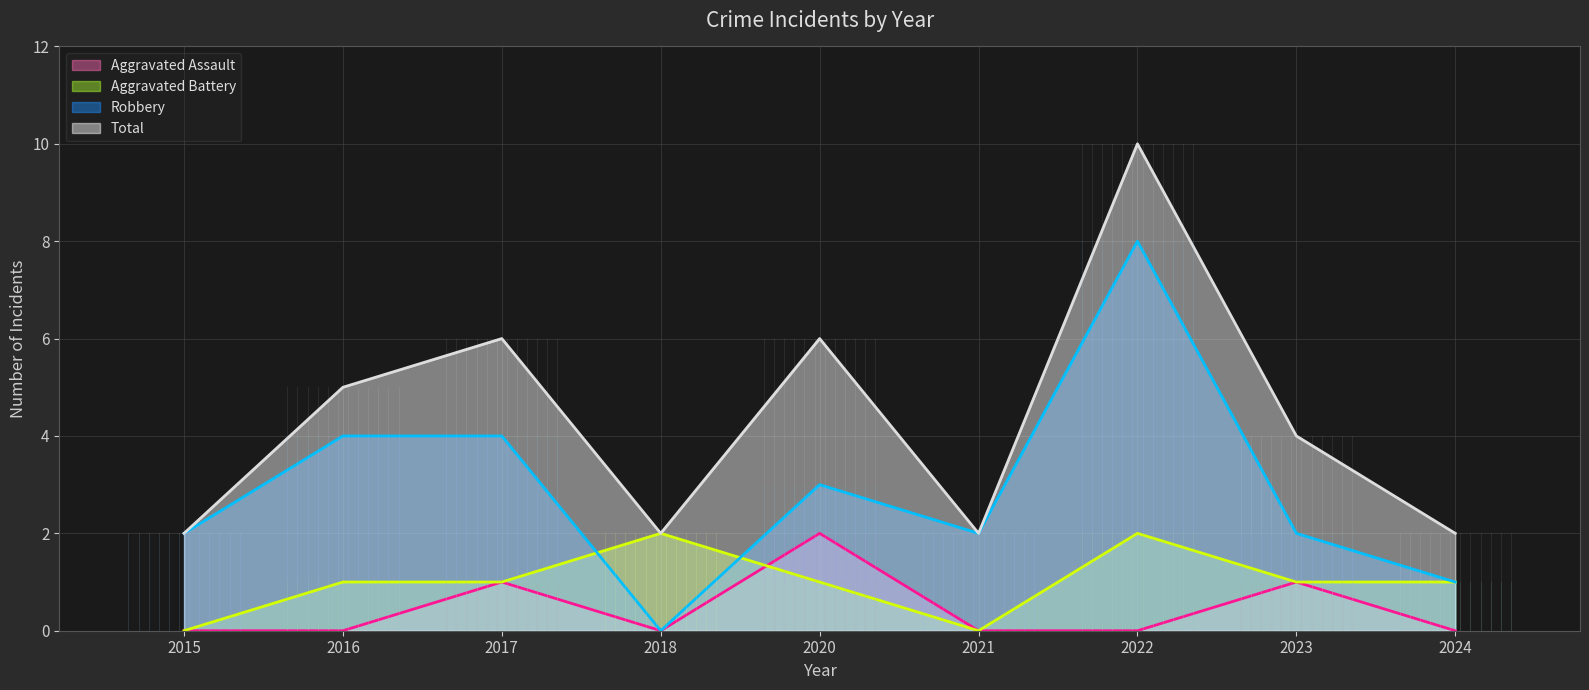

What is the highest value of the Aggravated Assault series?

2